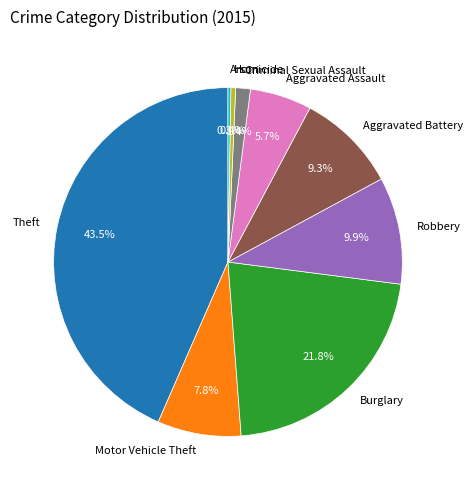

Approximately how many times larger is the value at Robbery compared to Motor Vehicle Theft?

1.3